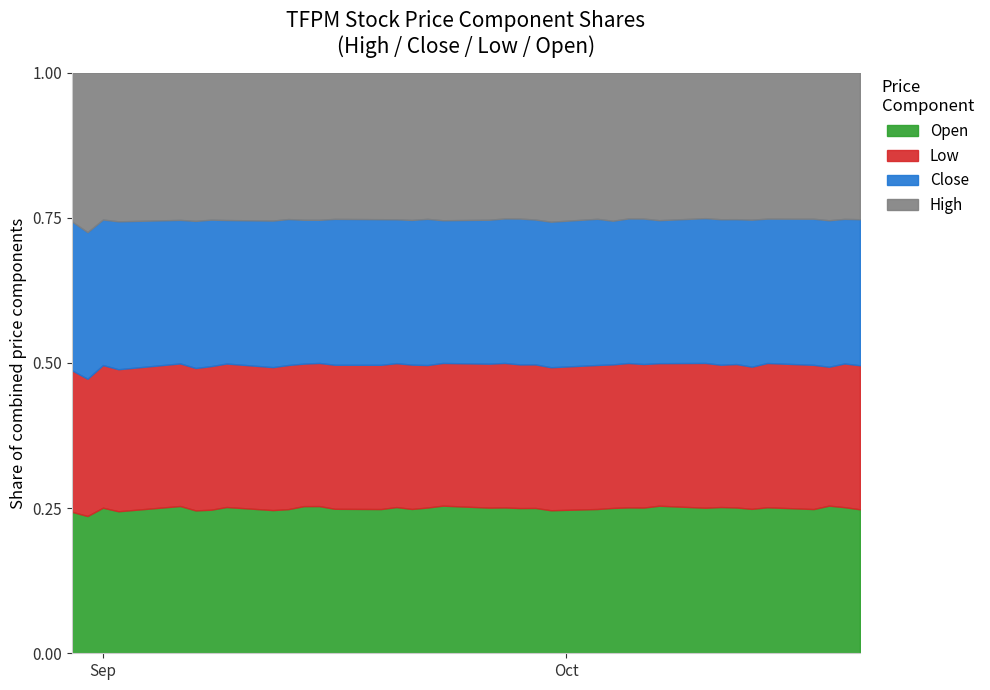

What is the label of the 10th point from the right?

27